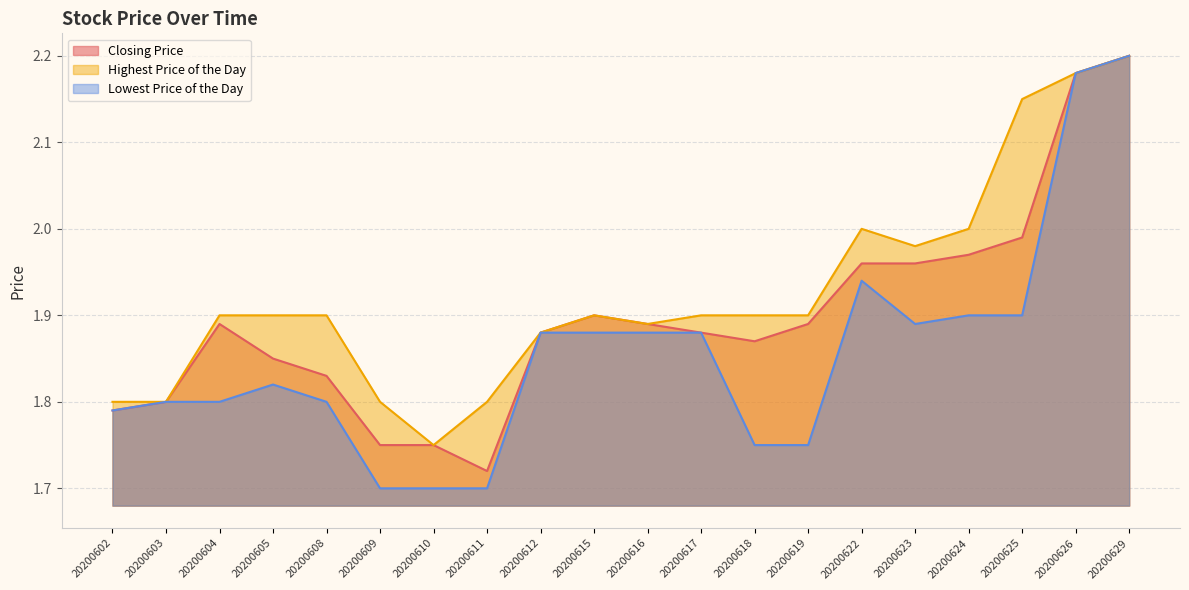

True or false: Lowest Price of the Day has more than 0 interior local peaks.

True